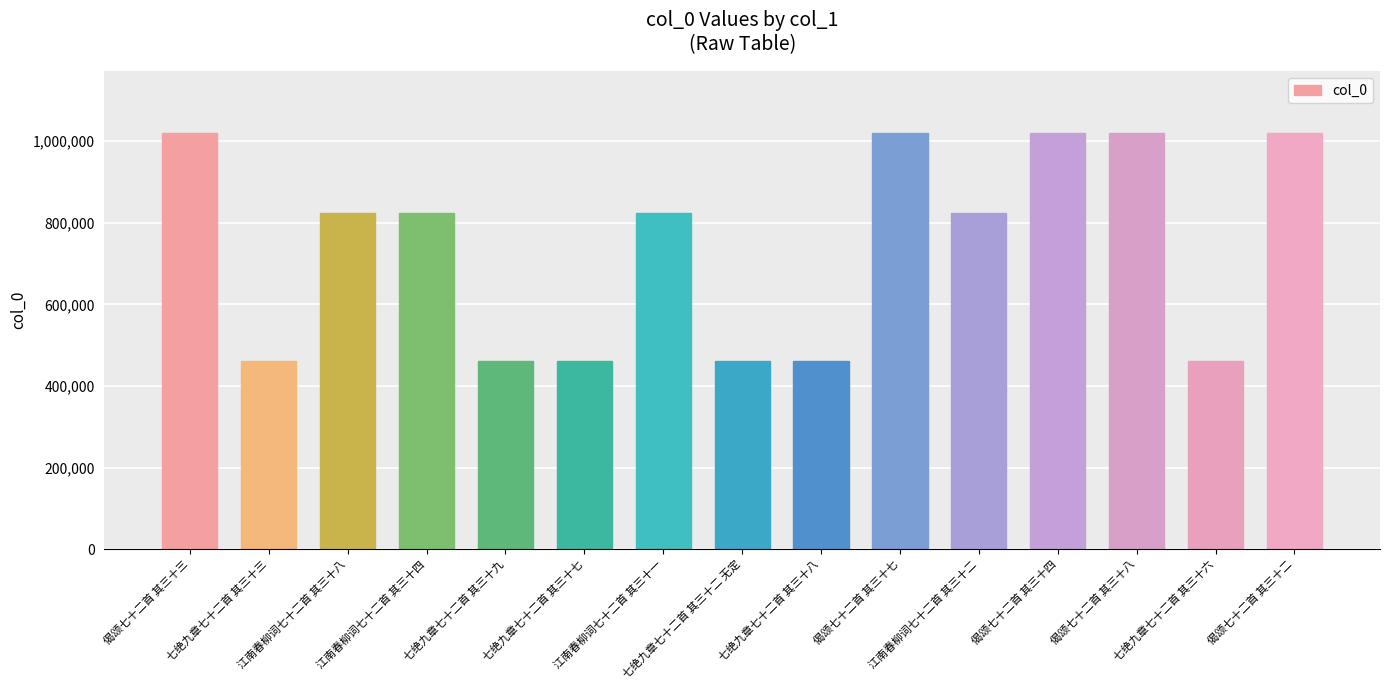

What is the change in value from 江南春柳词七十二首 其三十八 to 七绝九章七十二首 其三十九?

-361149